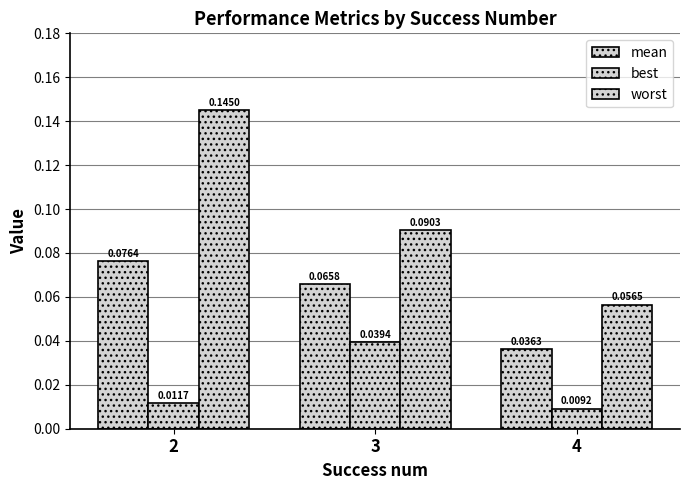

Reading right to left, extract all data points from this chart.

mean: 4=0.0	3=0.1	2=0.1
best: 4=0.0	3=0.0	2=0.0
worst: 4=0.1	3=0.1	2=0.1